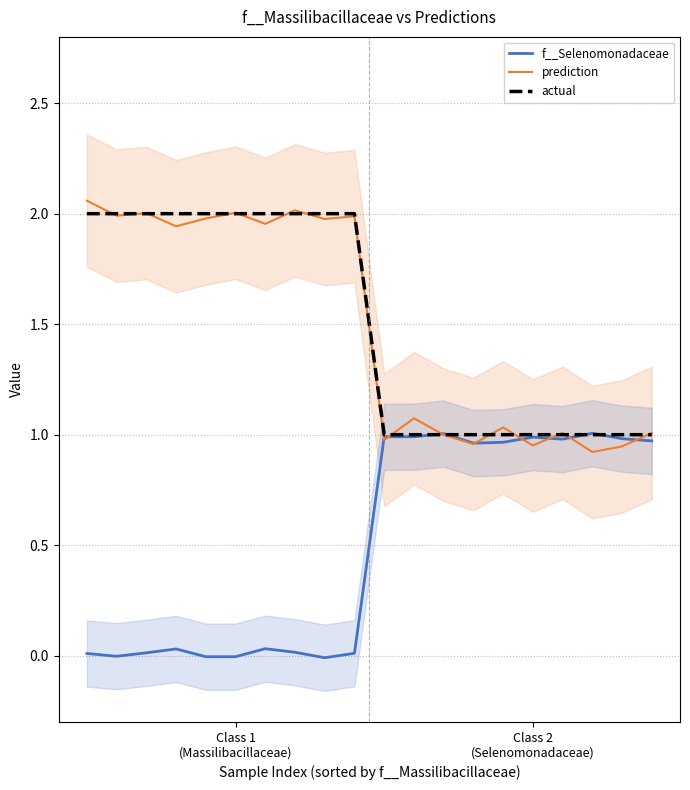

Which series has the widest spread of values?

prediction